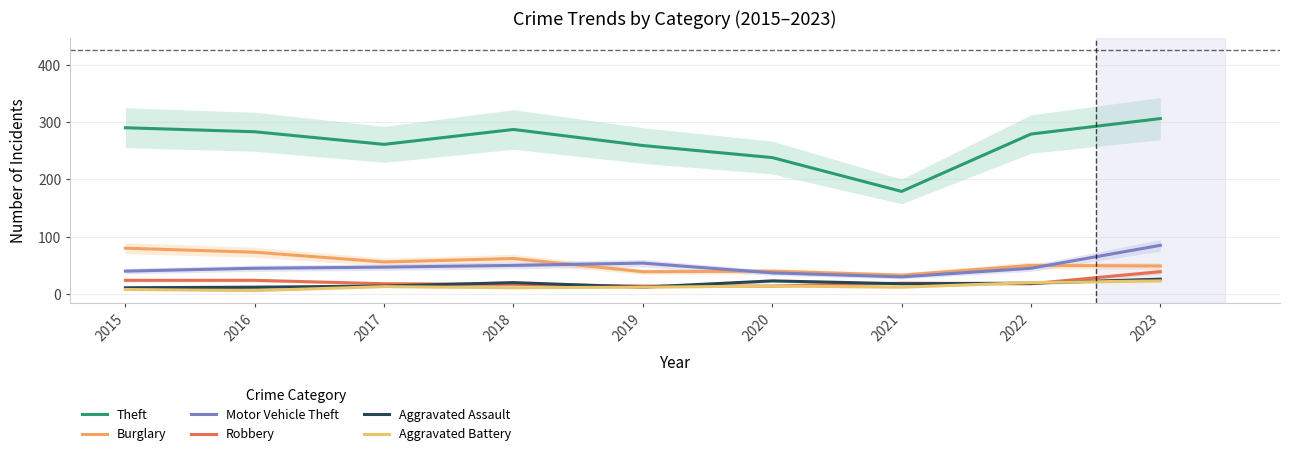

At 2016, list the series in order from largest to smallest.

Theft, Burglary, Motor Vehicle Theft, Robbery, Aggravated Assault, Aggravated Battery